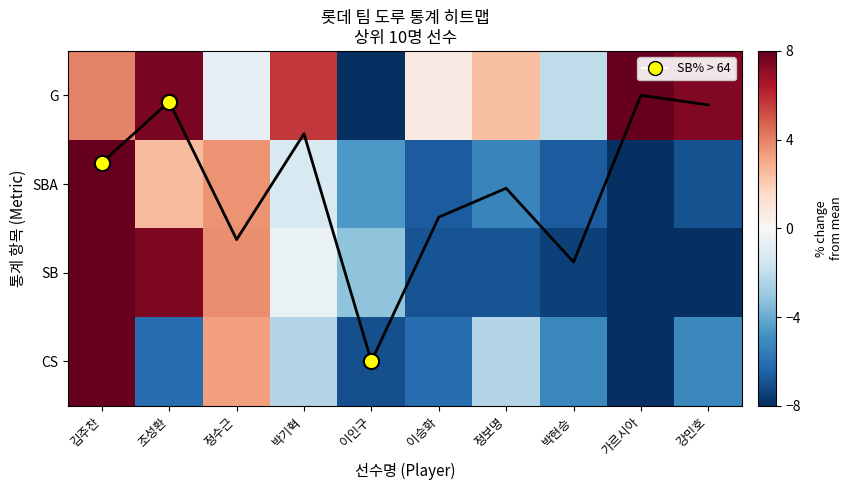

At which label is SB closest to 0?

박기혁